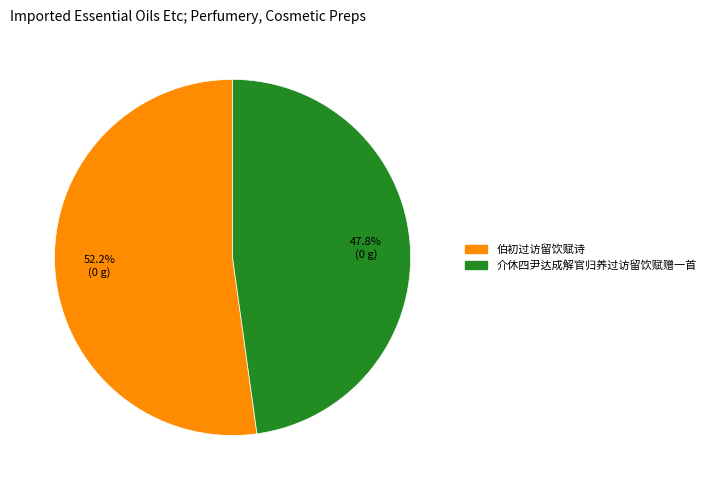

Approximately how many times larger is the value at 介休四尹达成解官归养过访留饮赋赠一首 compared to 伯初过访留饮赋诗?

0.9